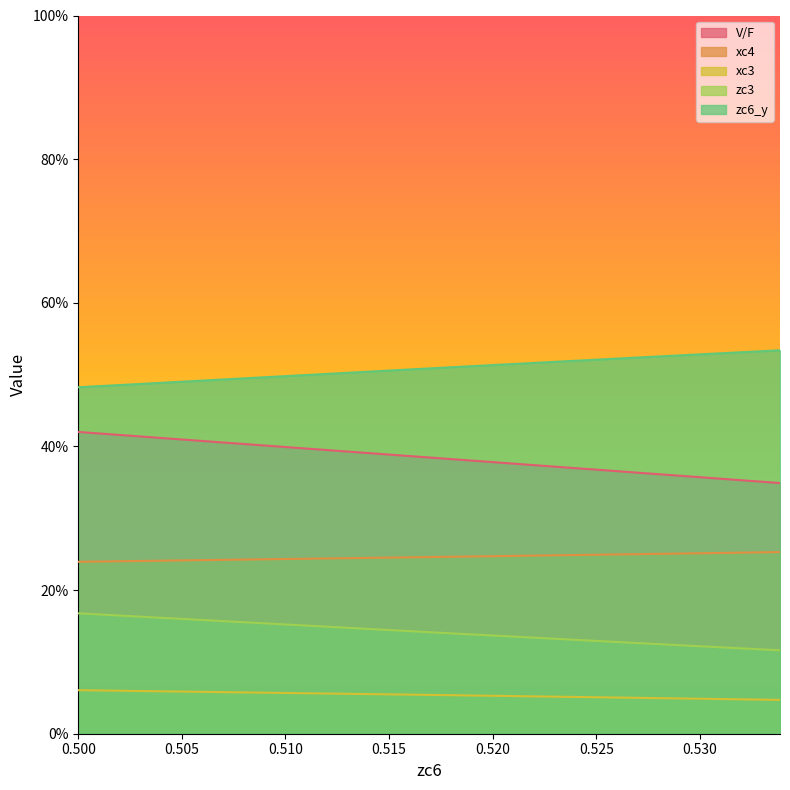

True or false: xc3 has a value of 0.1 at 0.500.

True